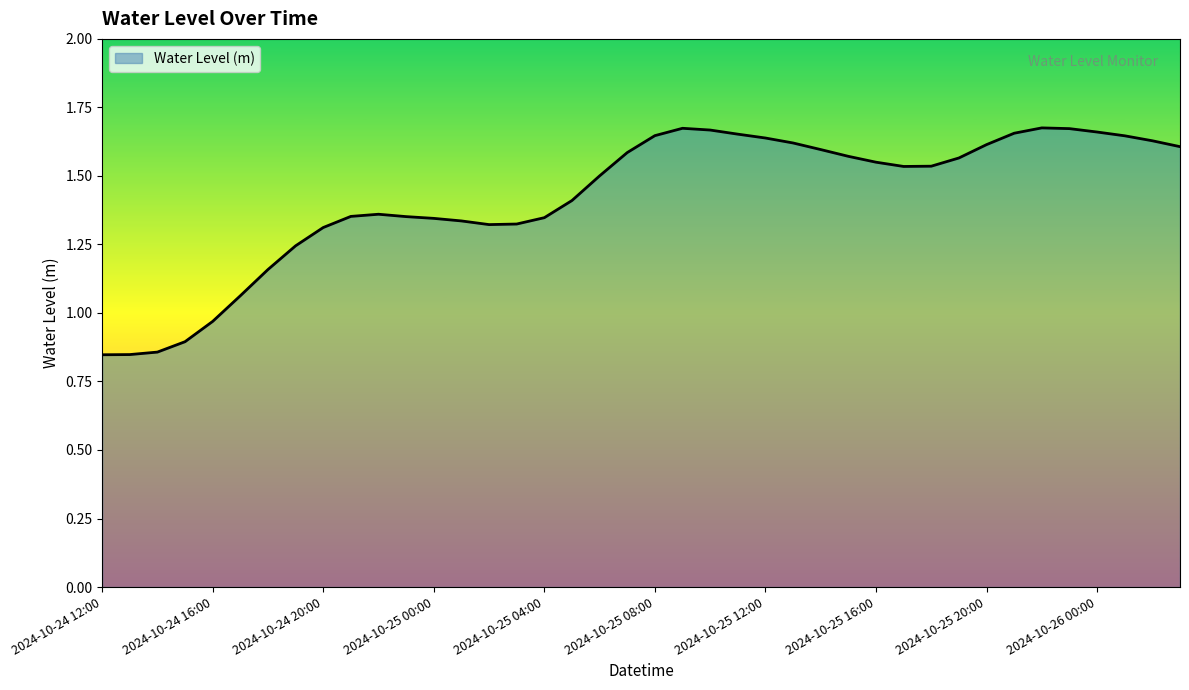

List the labels in order of value, smallest first.

2024-10-24 12:00, 2024-10-24 13:00, 2024-10-24 14:00, 2024-10-24 15:00, 2024-10-24 16:00, 2024-10-24 17:00, 2024-10-24 18:00, 2024-10-24 19:00, 2024-10-24 20:00, 2024-10-25 02:00, 2024-10-25 03:00, 2024-10-25 01:00, 2024-10-25 00:00, 2024-10-25 04:00, 2024-10-24 23:00, 2024-10-24 21:00, 2024-10-24 22:00, 2024-10-25 05:00, 2024-10-25 06:00, 2024-10-25 17:00, 2024-10-25 18:00, 2024-10-25 16:00, 2024-10-25 19:00, 2024-10-25 15:00, 2024-10-25 07:00, 2024-10-25 14:00, 2024-10-26 03:00, 2024-10-25 20:00, 2024-10-25 13:00, 2024-10-26 02:00, 2024-10-25 12:00, 2024-10-26 01:00, 2024-10-25 08:00, 2024-10-25 11:00, 2024-10-25 21:00, 2024-10-26 00:00, 2024-10-25 10:00, 2024-10-25 23:00, 2024-10-25 09:00, 2024-10-25 22:00